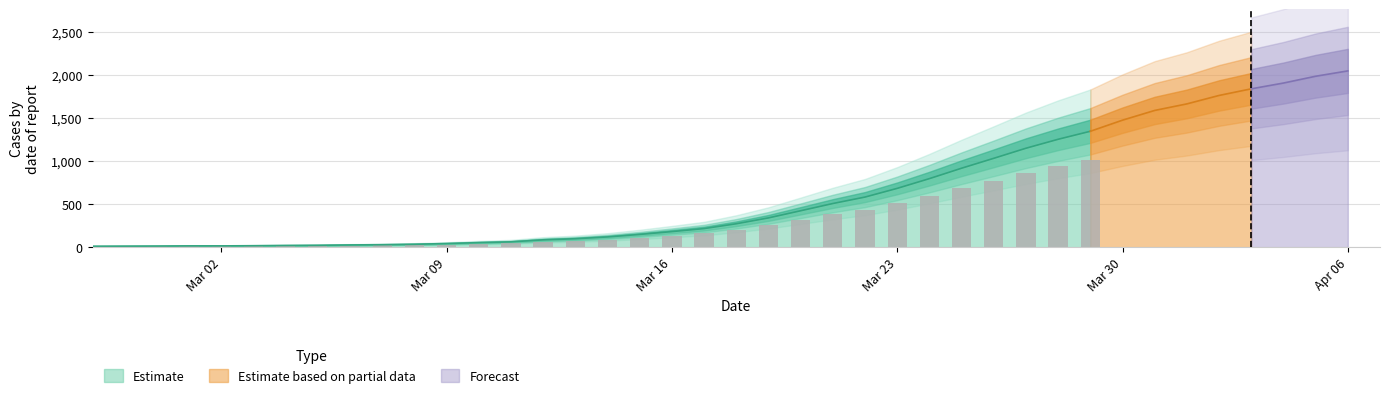

What value does the data have at 2020-03-15, to the nearest 100?

200